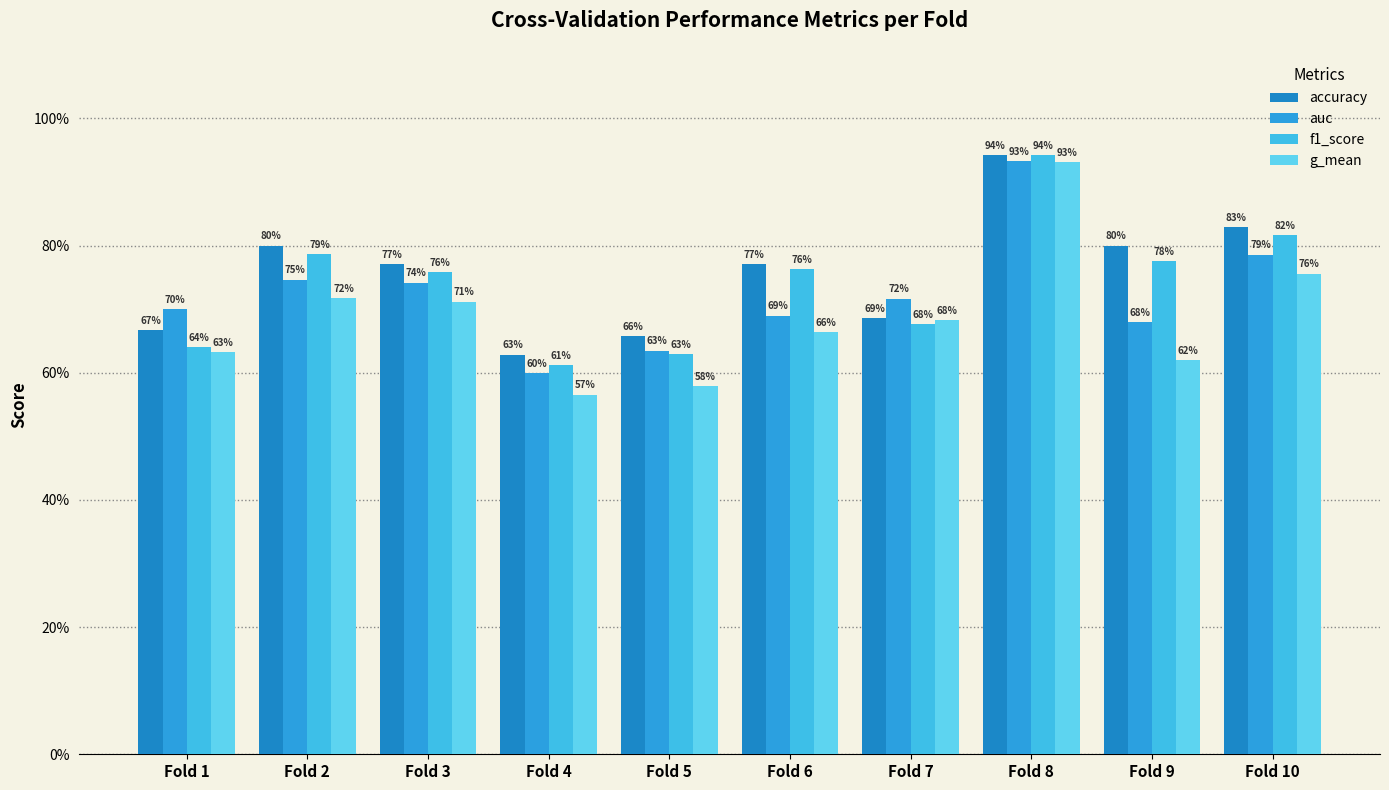

Does the chart contain any negative values?

No